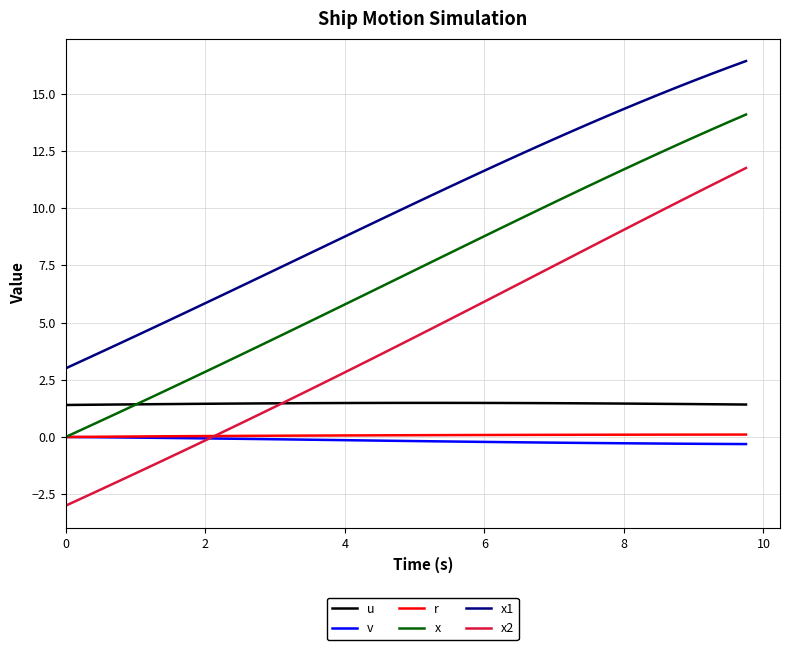

Which series has the largest range (max minus min)?

x2